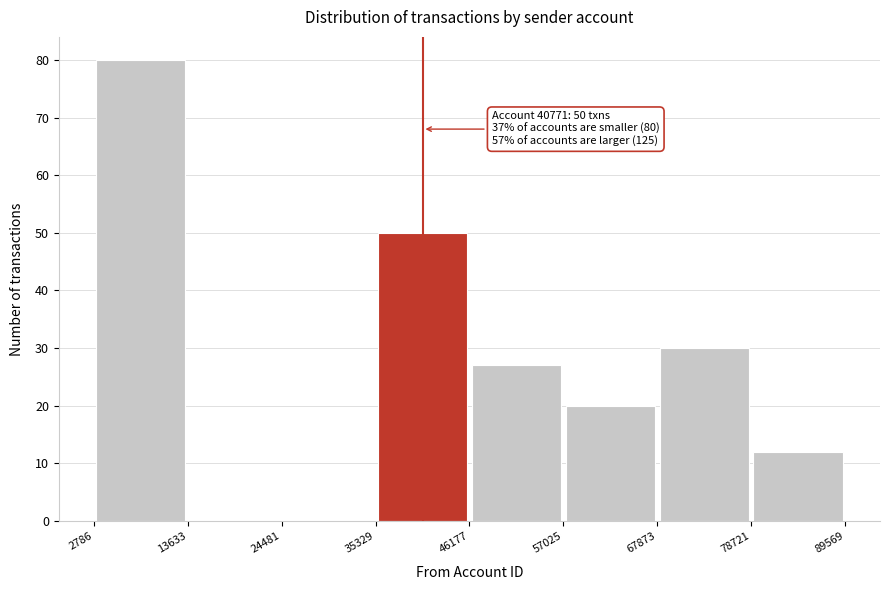

Which range on the x-axis has the tallest bar?

2786 to 13633